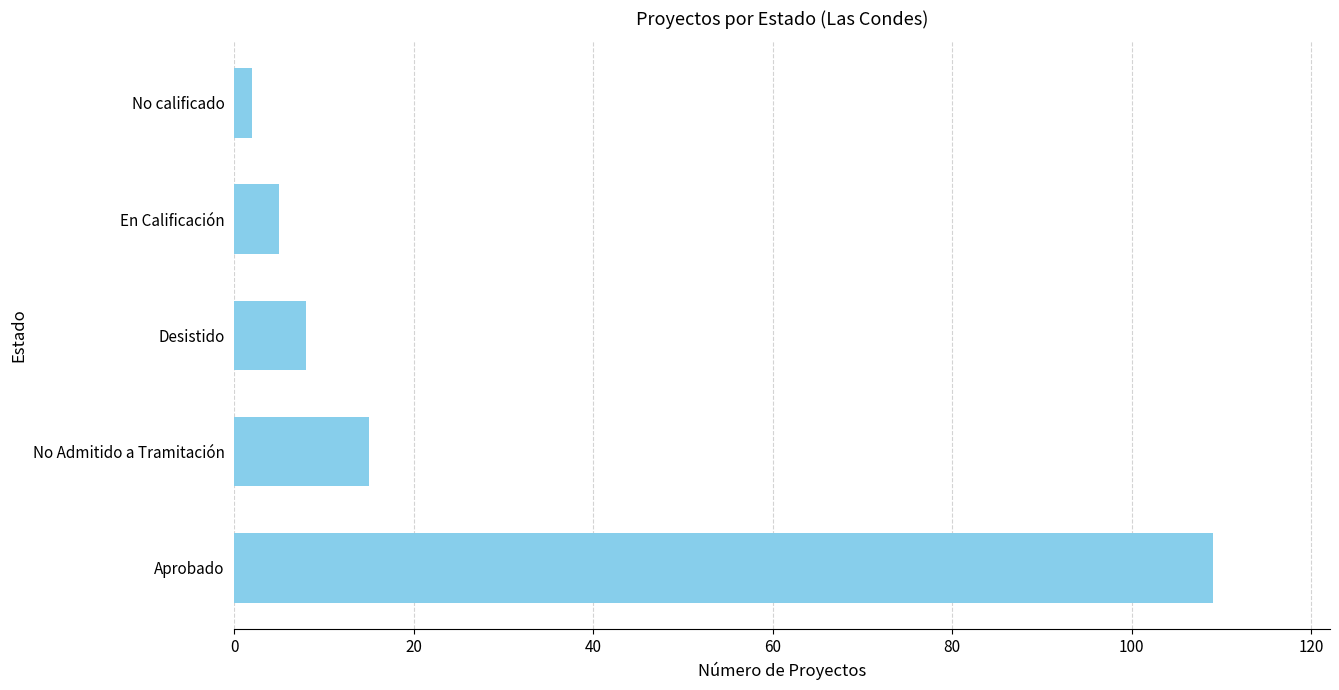

True or false: the data shows 21 at No Admitido a Tramitación.

False